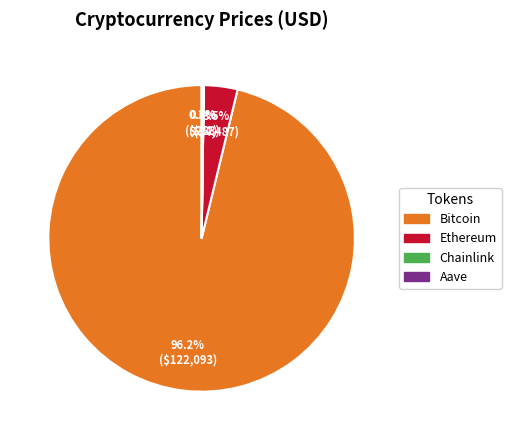

What percentage do Bitcoin and Ethereum together represent?

99.8%